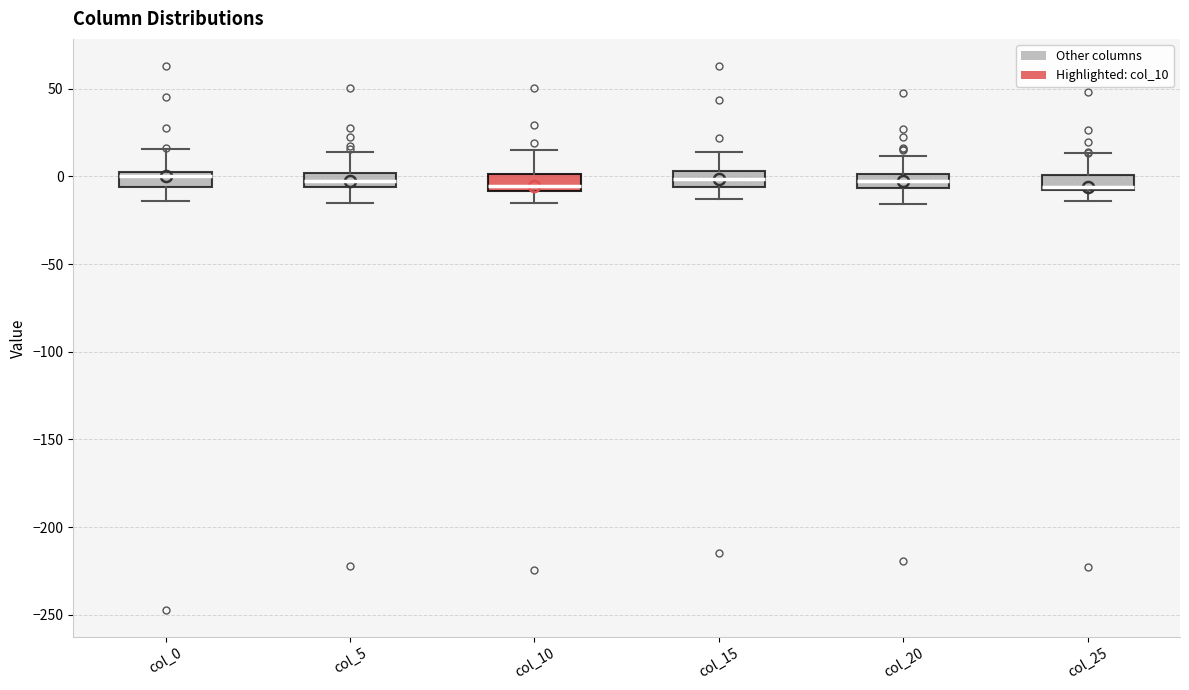

Reading left to right, transcribe this box plot: for each box, give where its median line is, the range the box spans, and where its two whiskers end, as read against the y-axis. The values are not printed on the chart, so give them approximately, as read against the axis.

col_0: median 0, box -5 to 5, whiskers -15 to 15
col_5: median -5 (inside the box), box -5 to 0, whiskers -15 to 15
col_10: median -5, box -10 to 0, whiskers -15 to 15
col_15: median 0, box -5 to 5, whiskers -15 to 15
col_20: median -5 (inside the box), box -5 to 0, whiskers -15 to 10
col_25: median -5, box -10 to 0, whiskers -15 to 15